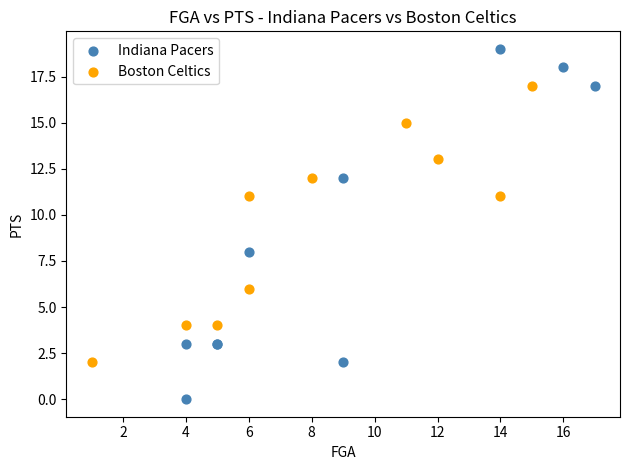

Which series has the largest Y range (max minus min)?

Indiana Pacers